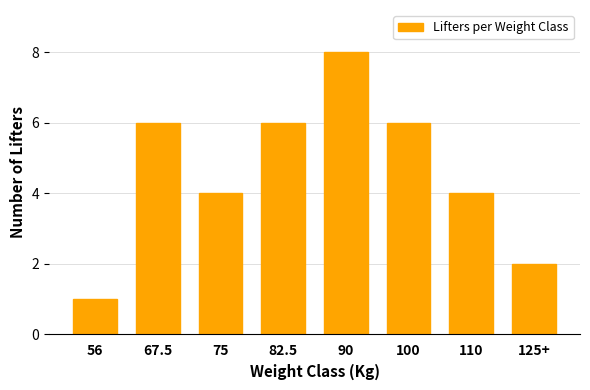

Reading left to right, extract all data points from this chart.

56=1	67.5=6	75=4	82.5=6	90=8	100=6	110=4	125+=2